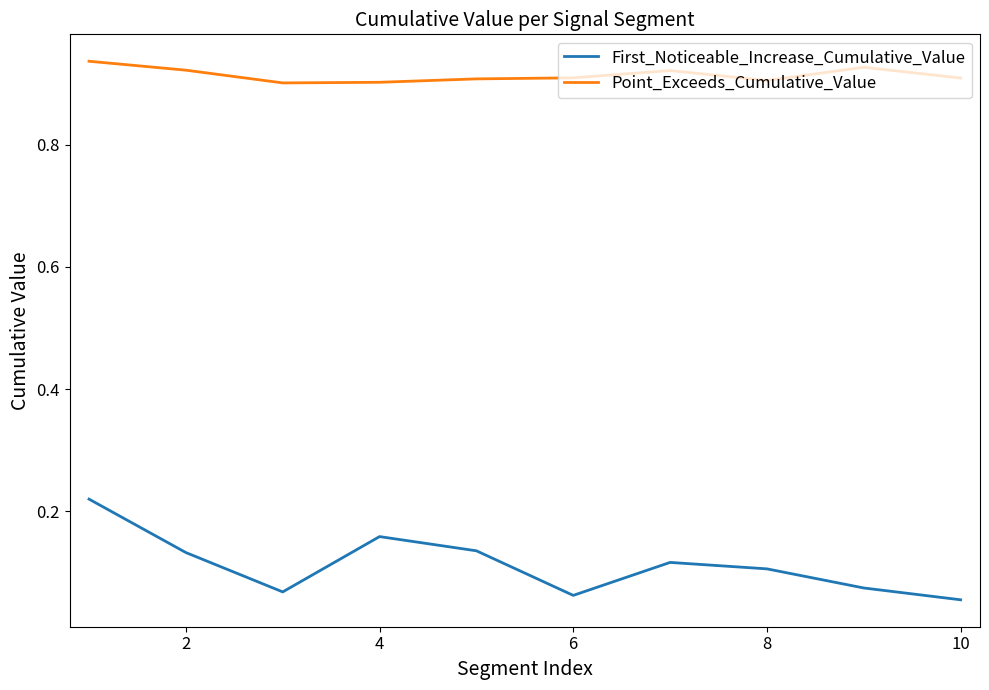

Does the chart display data point markers on the line(s)?

No